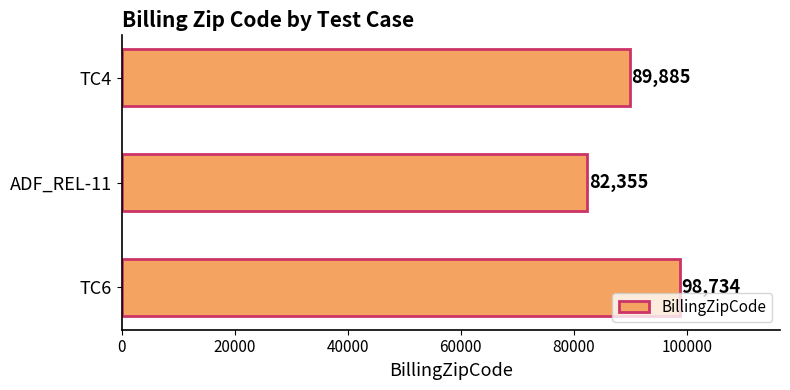

What is the label of the 2nd bar from the bottom?

ADF_REL-11